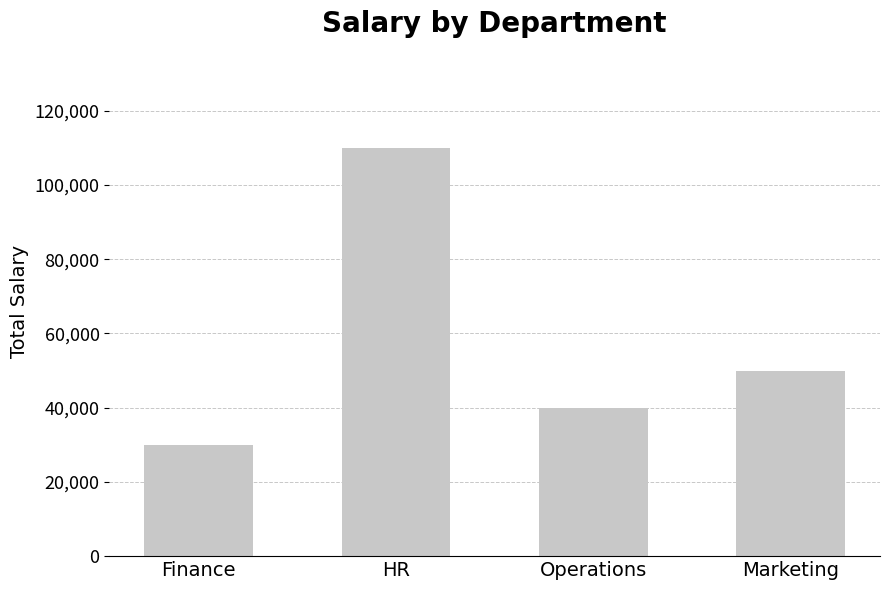

List the labels in order of value, smallest first.

Finance, Operations, Marketing, HR